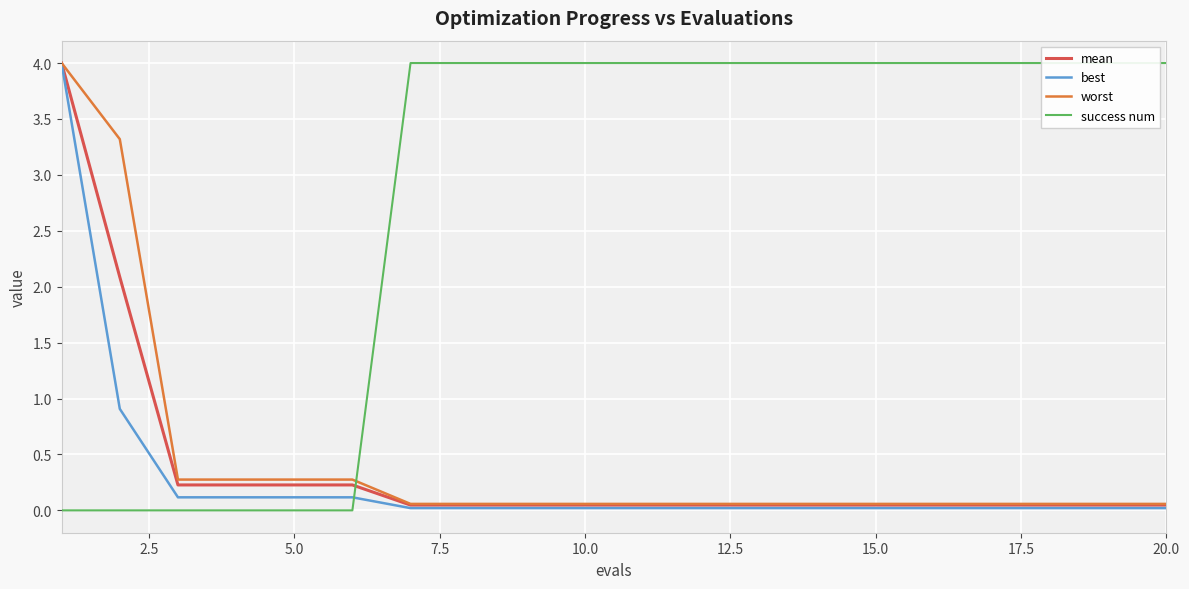

List the series in order of their peak value, lowest first.

best, mean, worst, success num